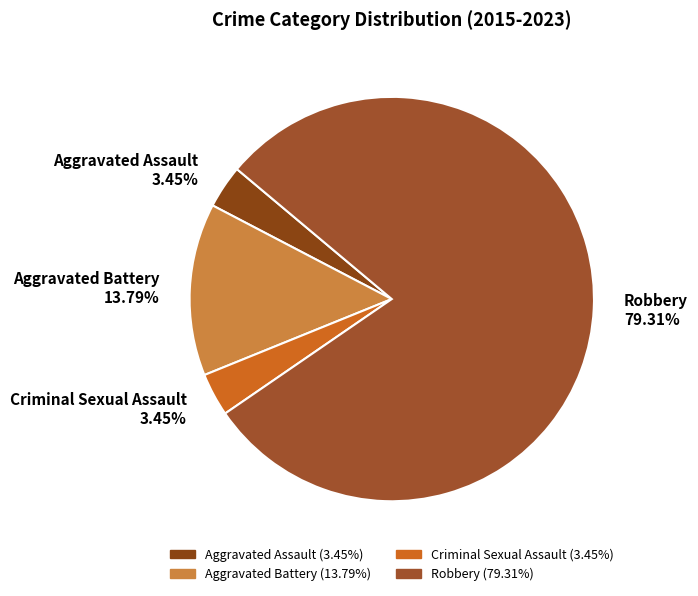

Is the sum of Criminal Sexual Assault and Aggravated Assault greater than half?

No